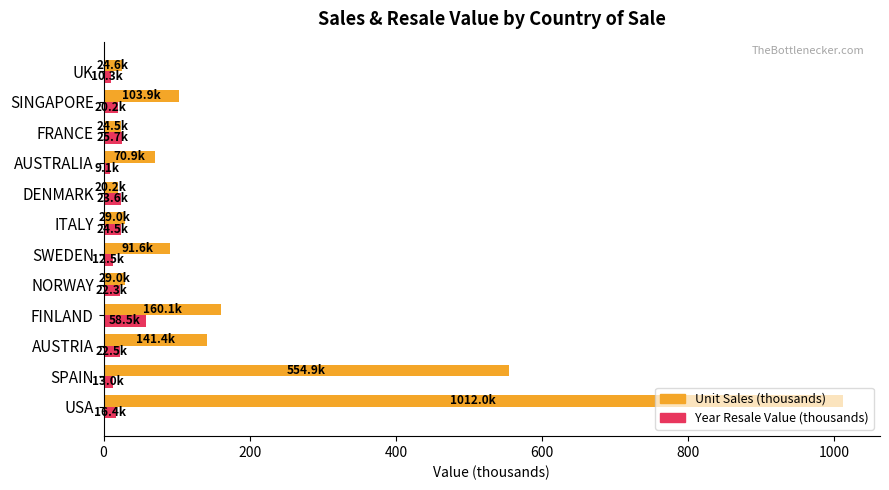

Rank the series by their maximum value, from lowest to highest.

Year Resale Value (thousands), Unit Sales (thousands)